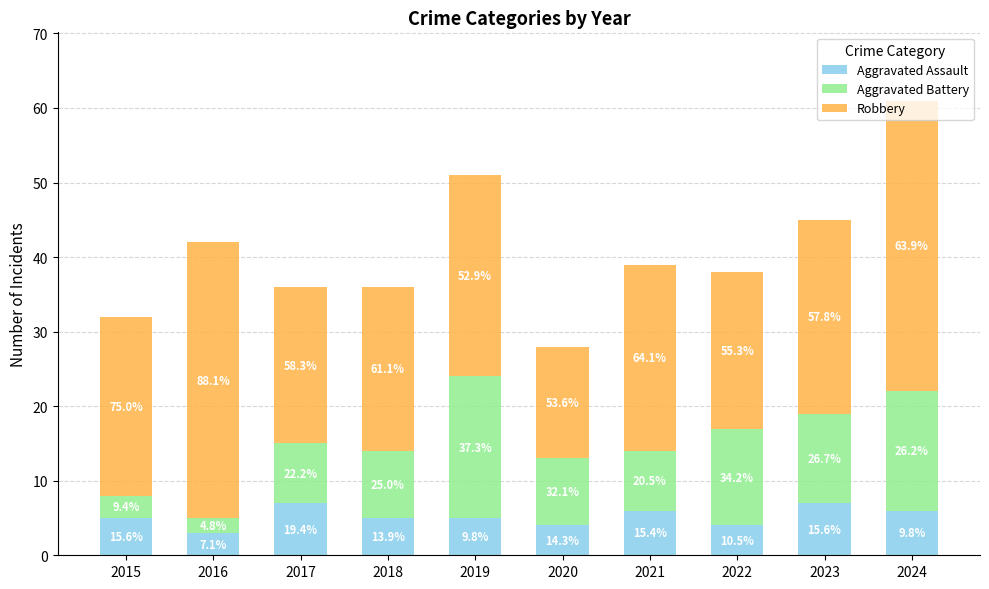

Between 2020 and 2017, which is larger?

2017